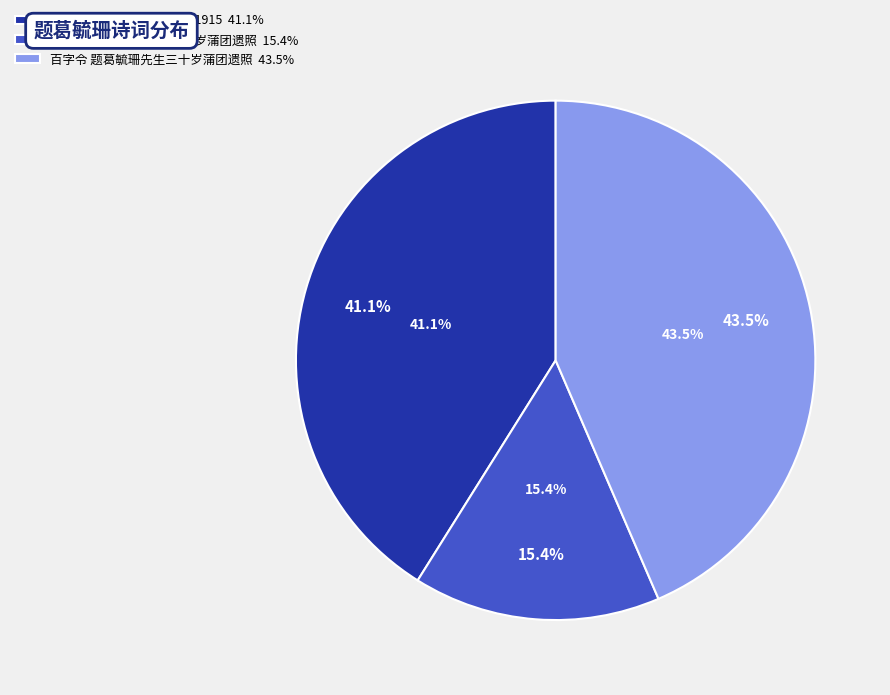

Does any single category account for the majority?

No